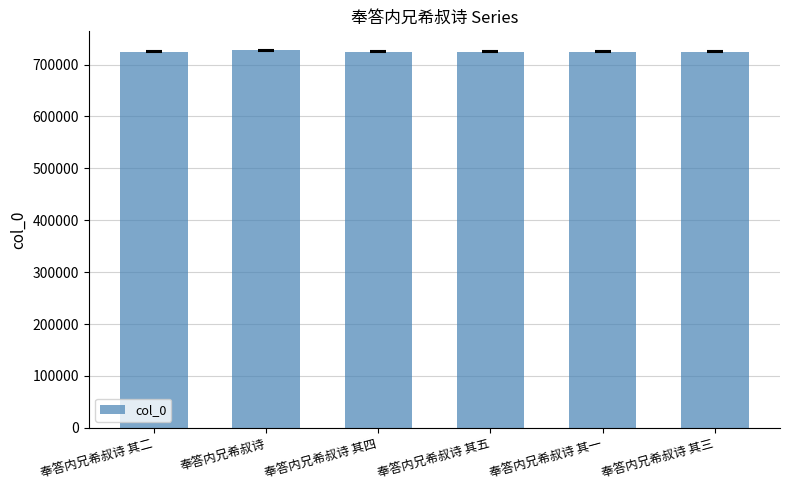

What is the label of the 4th bar from the left?

奉答内兄希叔诗 其五